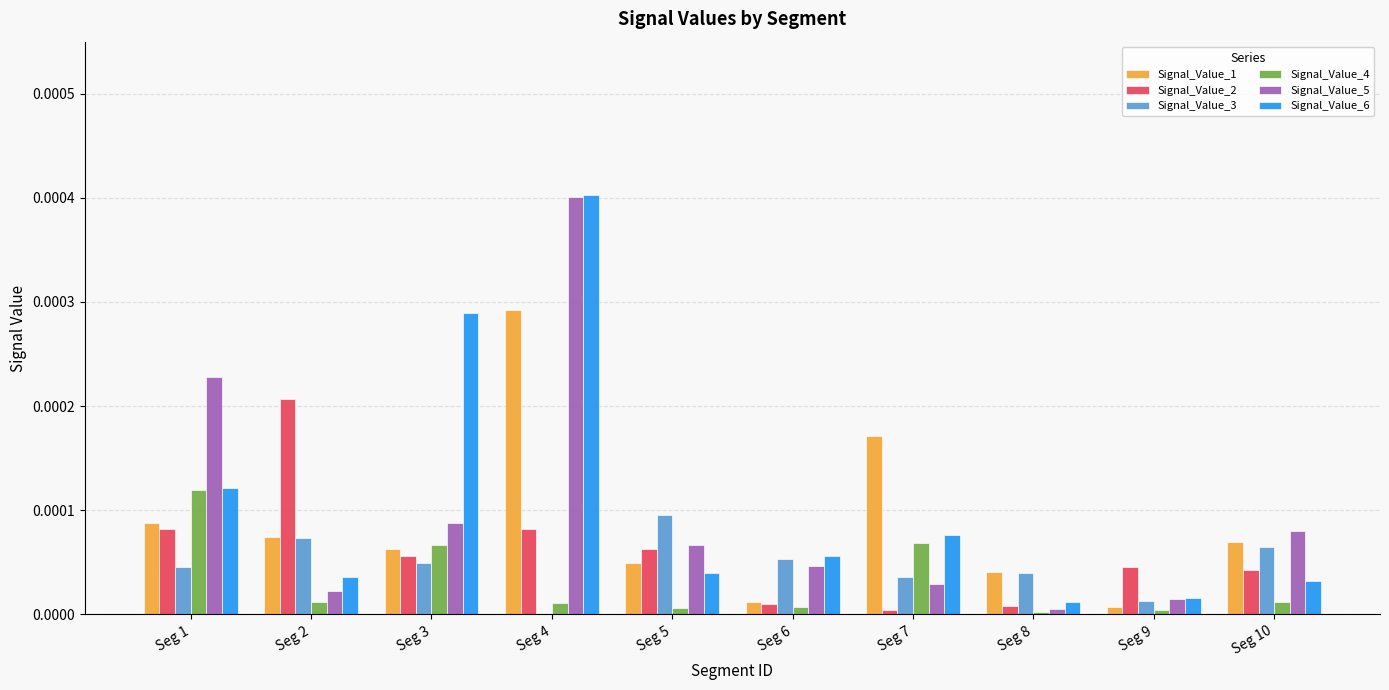

At which category is the sum across all series the highest?

Seg 4